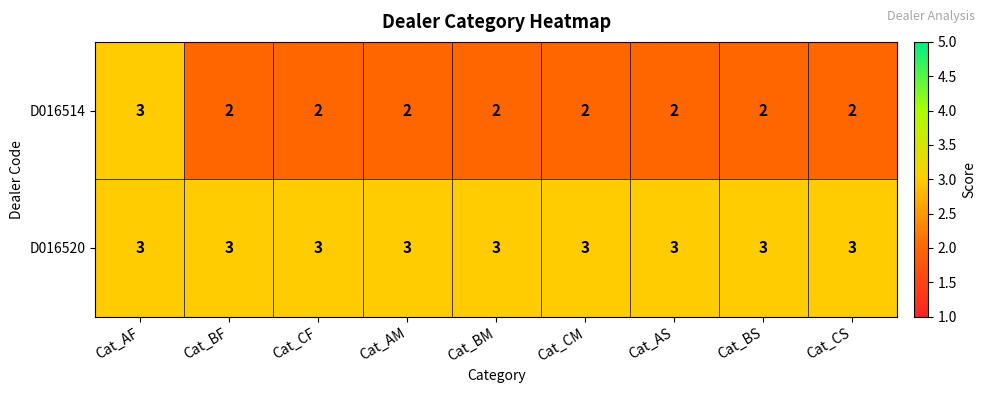

What is the minimum value for D016520?

3